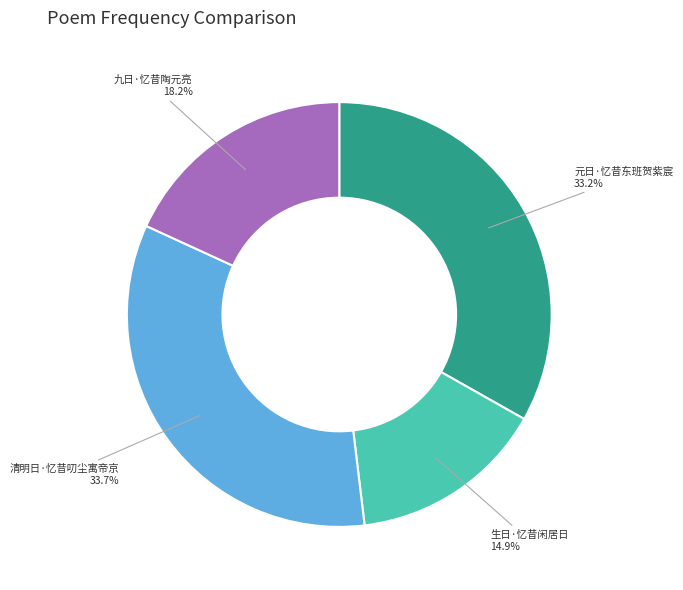

Which has a higher value, 九日·忆昔陶元亮 or 清明日·忆昔叨尘寓帝京?

清明日·忆昔叨尘寓帝京